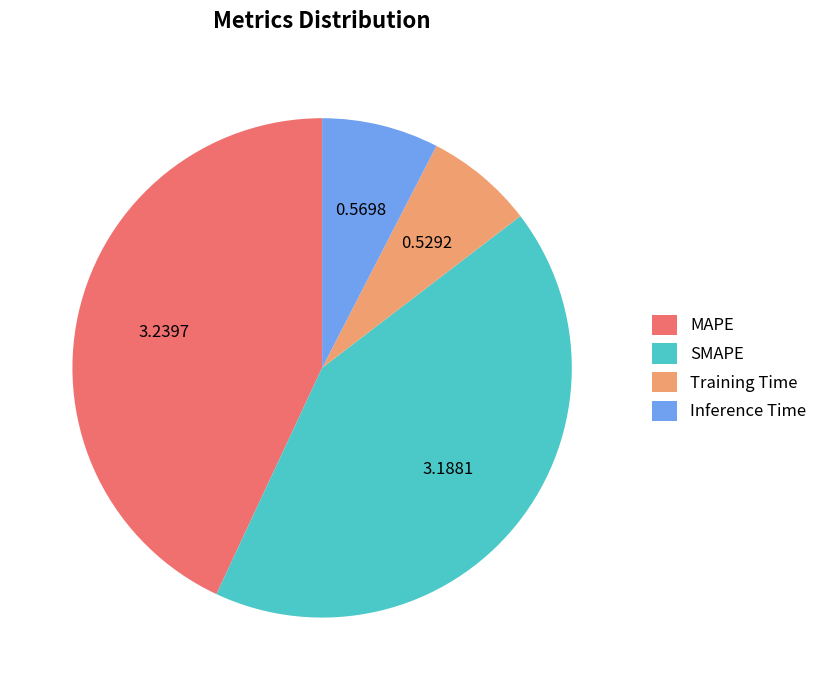

Rank the categories by value from highest to lowest.

MAPE, SMAPE, Inference Time, Training Time